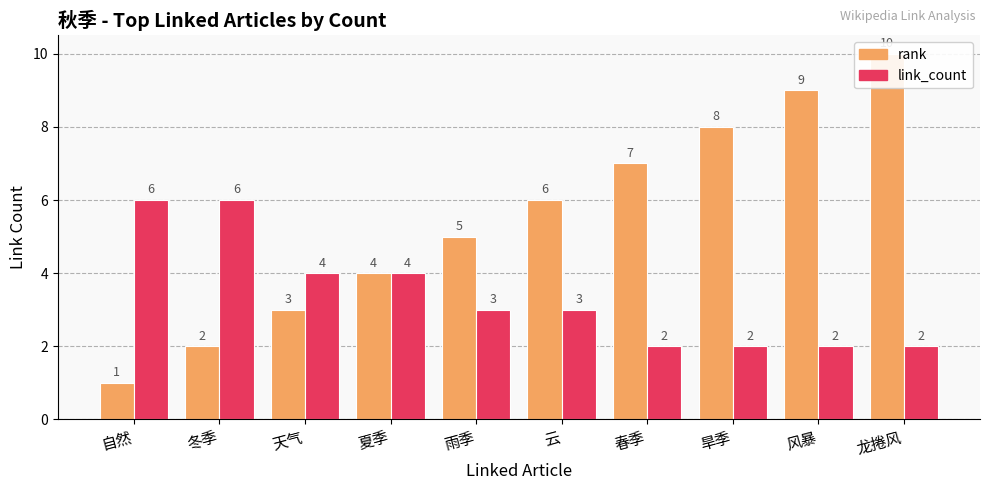

Count the rank values in the range 3 to 8.

6